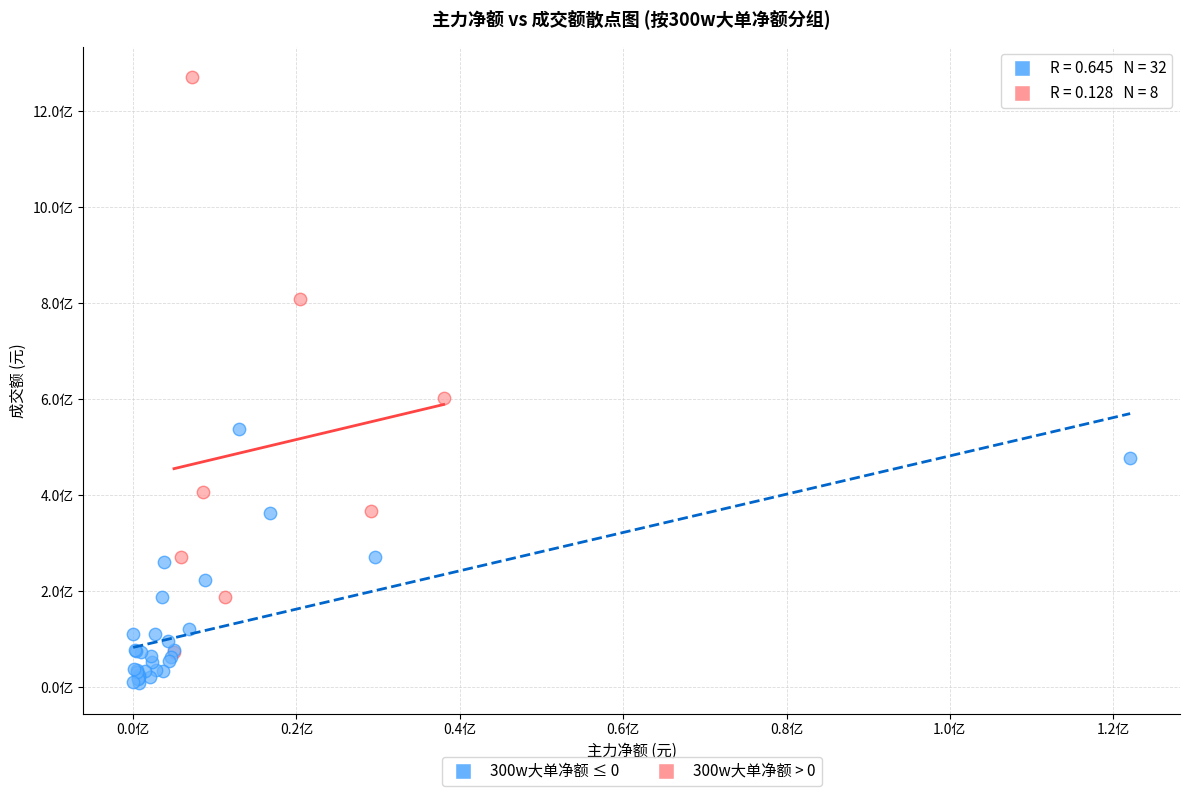

What are all the series names shown in the legend?

300w大单净额 ≤ 0, 300w大单净额 > 0